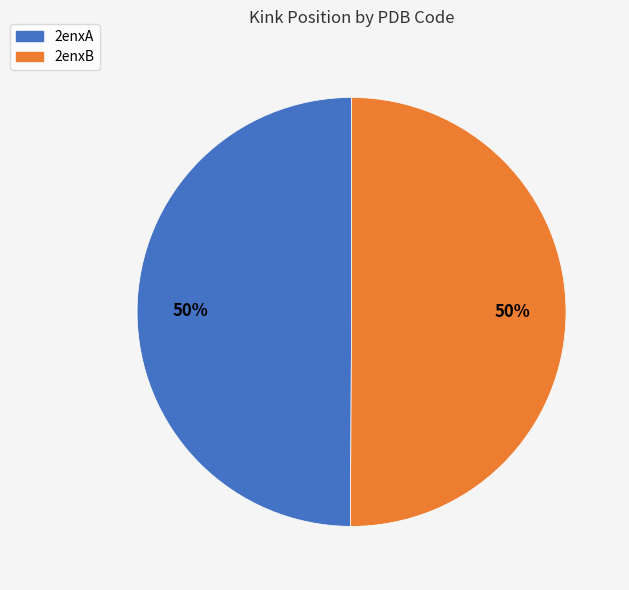

Combined, do 2enxA and 2enxB account for over 50%?

Yes